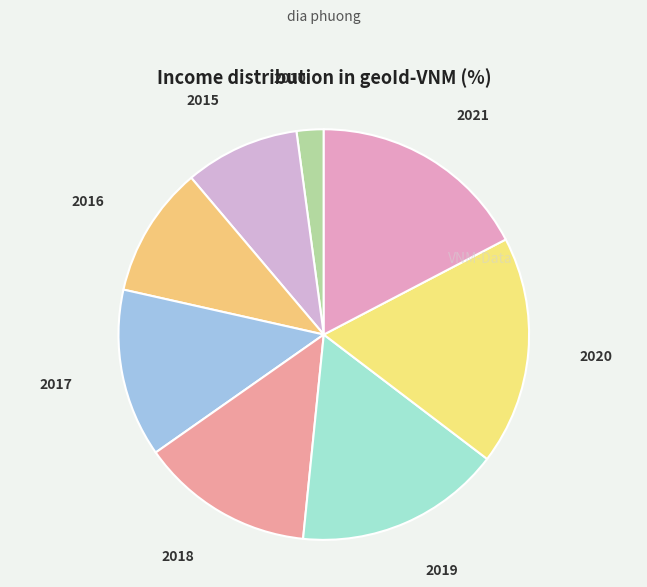

Which has a higher value, 2015 or 2017?

2017